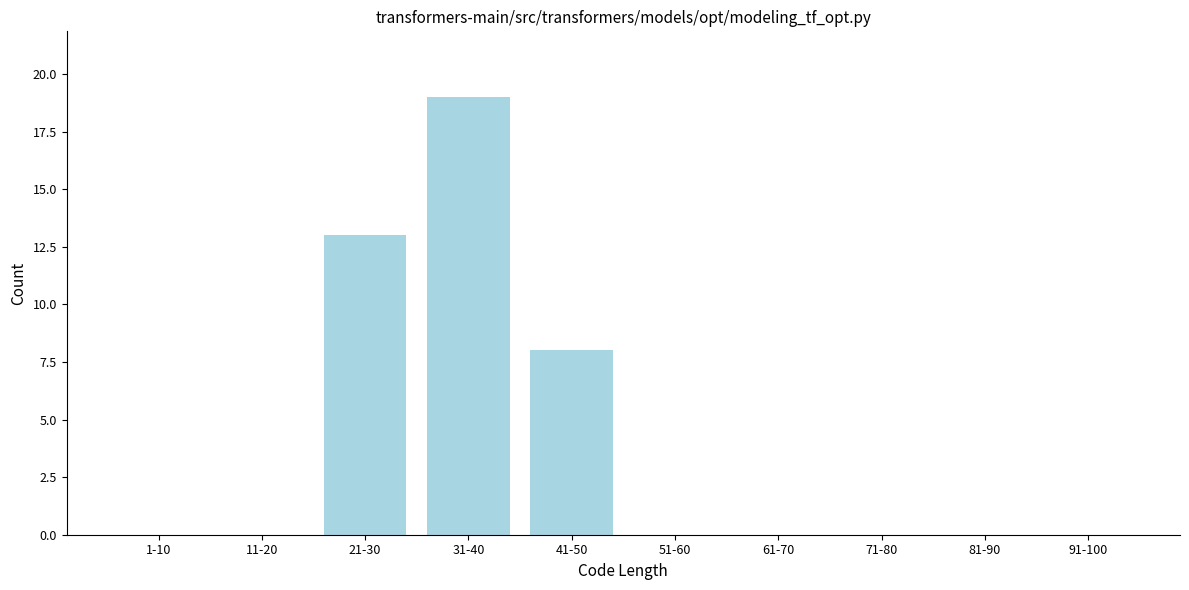

Reading right to left, what are all the values shown in this chart?

91-100=0	81-90=0	71-80=0	61-70=0	51-60=0	41-50=8	31-40=19	21-30=13	11-20=0	1-10=0